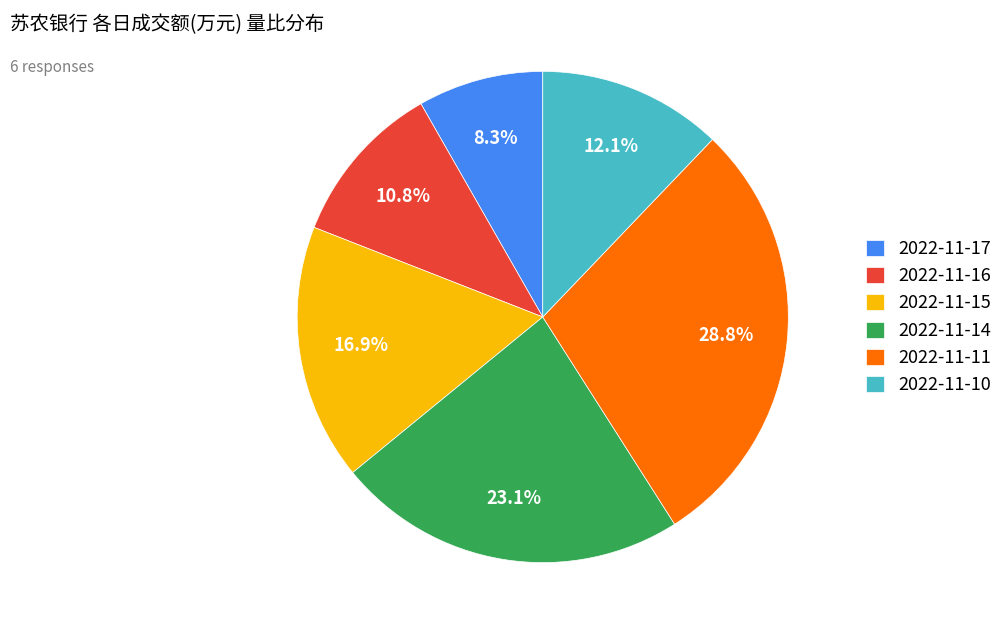

Is there a majority slice in this chart?

No